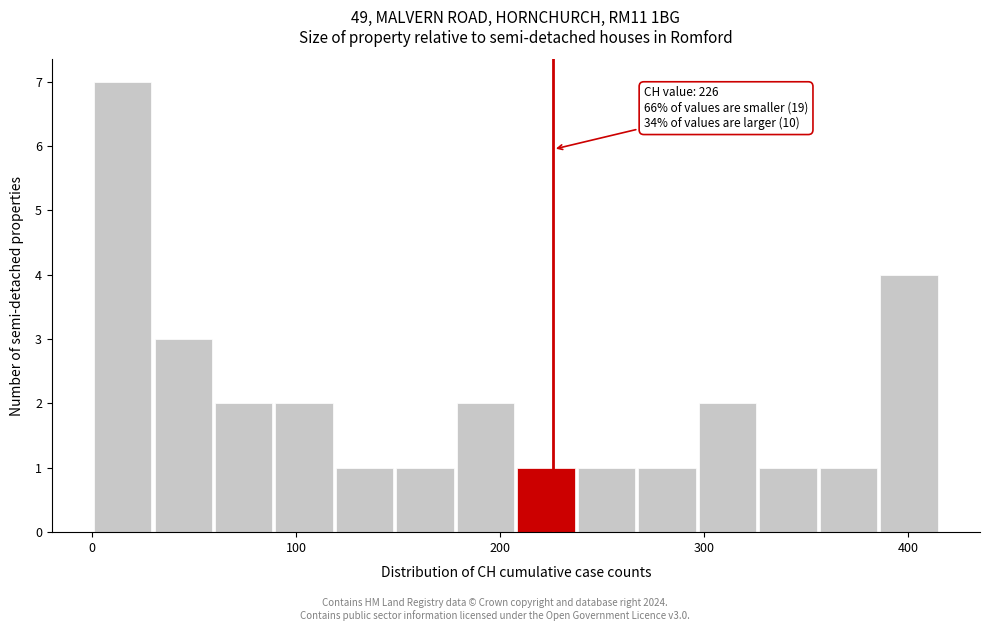

Around what value on the x-axis is the tallest bar? Give the approximate position of its centre, as read against the axis.

20